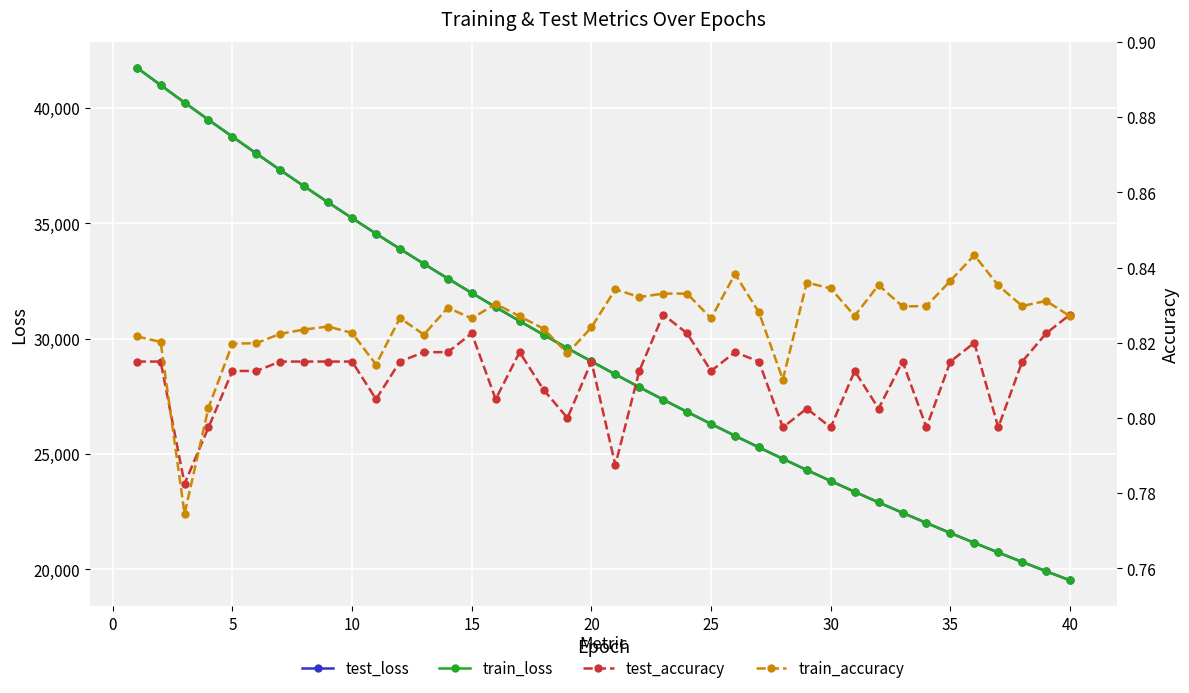

Which series has the largest range (max minus min)?

test_loss